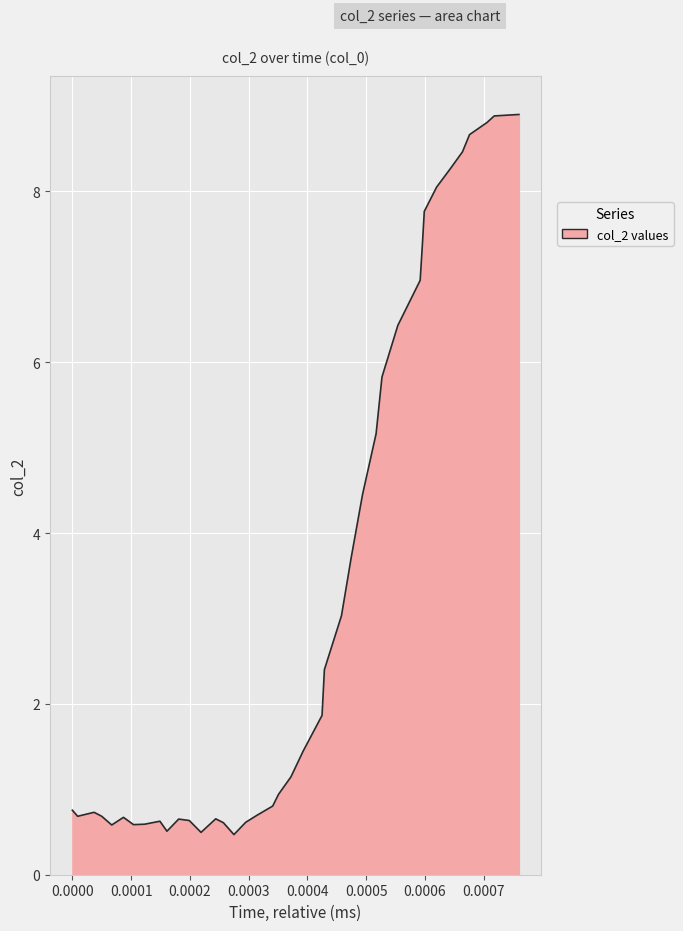

What is the difference between the maximum and minimum values?

8.4